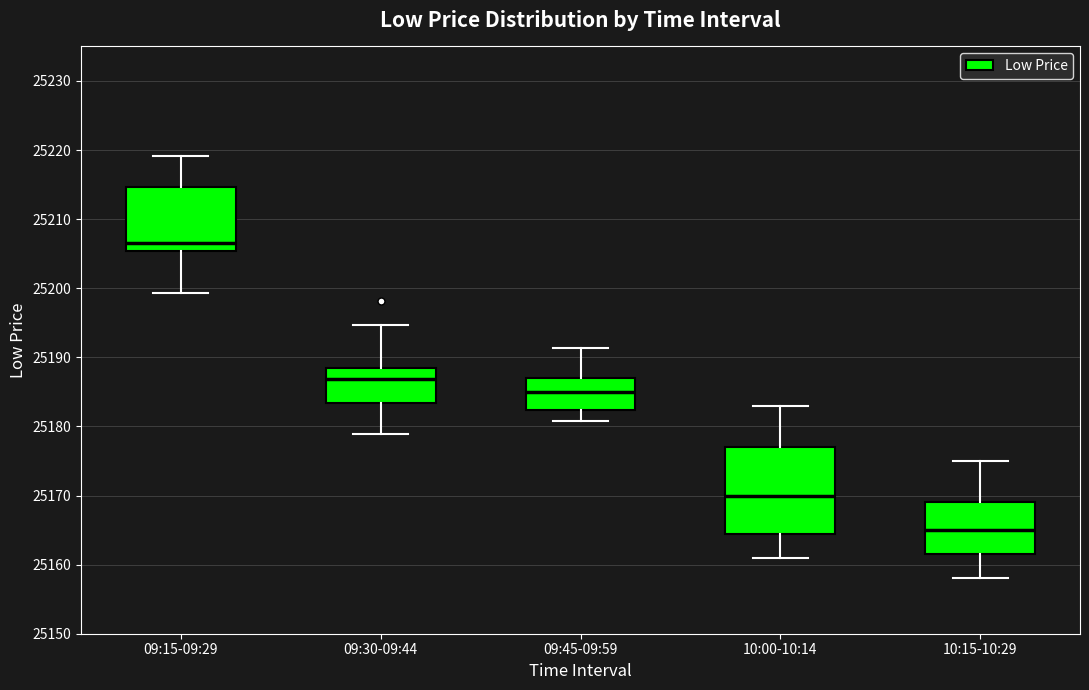

Which box has the highest median line?

09:15-09:29